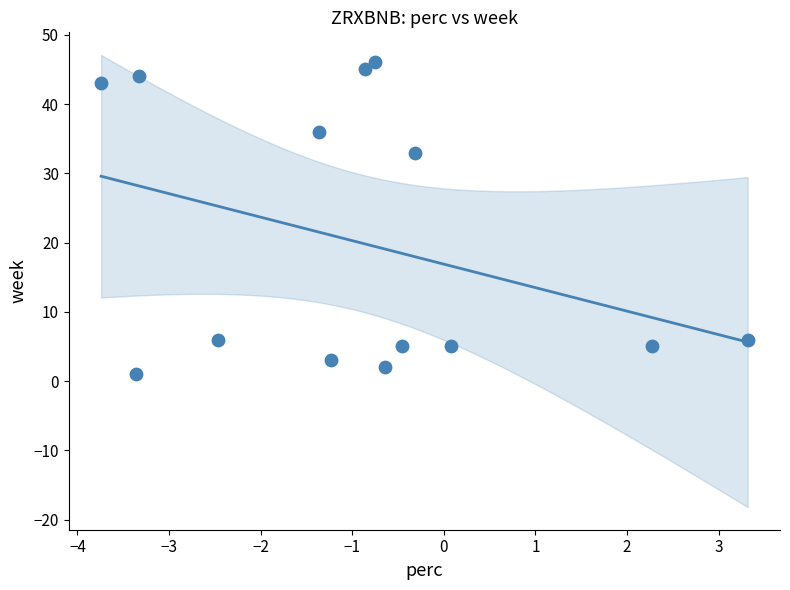

What Y value in the scatter plot is closest to 23?

33